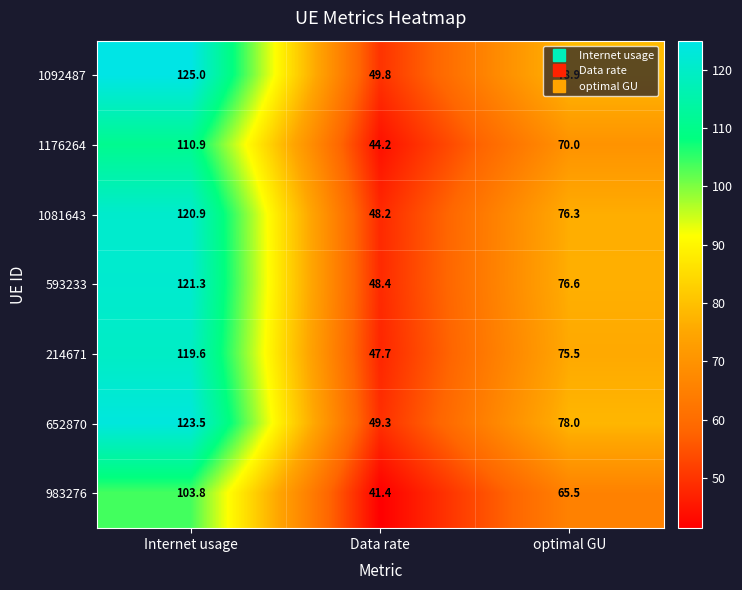

True or false: 652870 has a value of 120.6 at optimal GU.

False